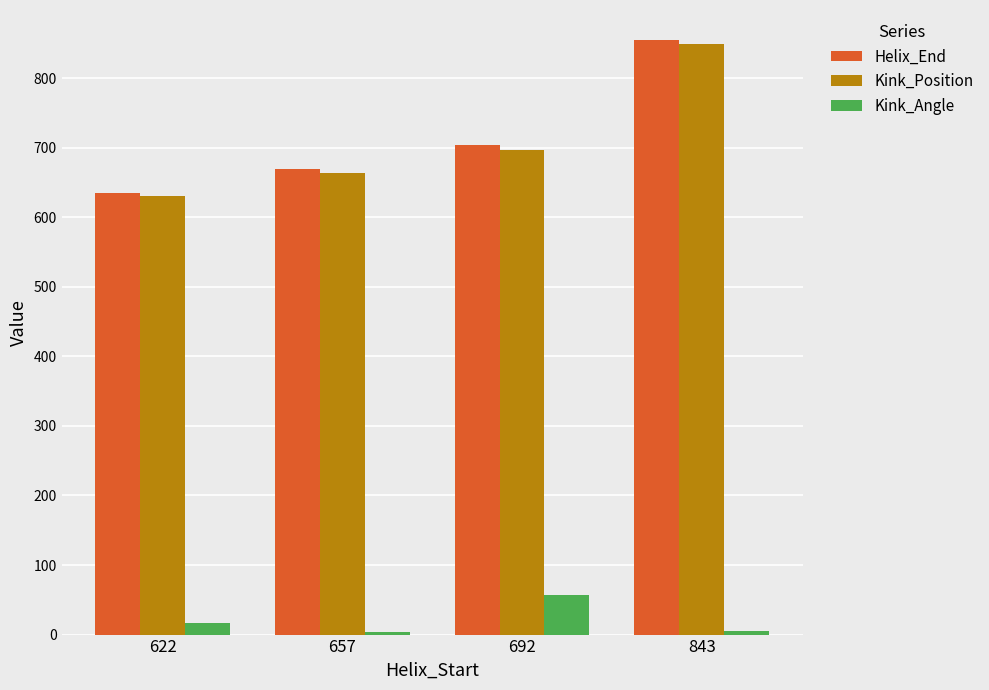

At which category is the sum across all series the highest?

843